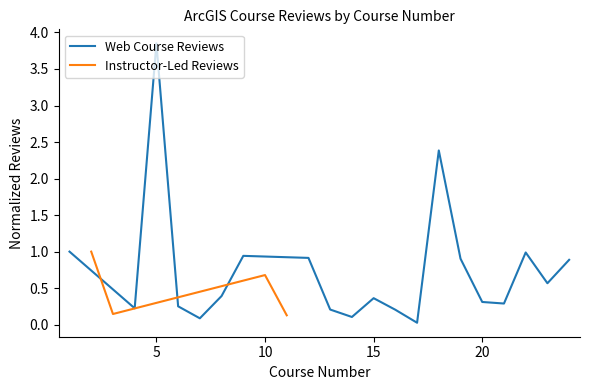

Is it true that Web Course Reviews equals 0.3 at 20?

True